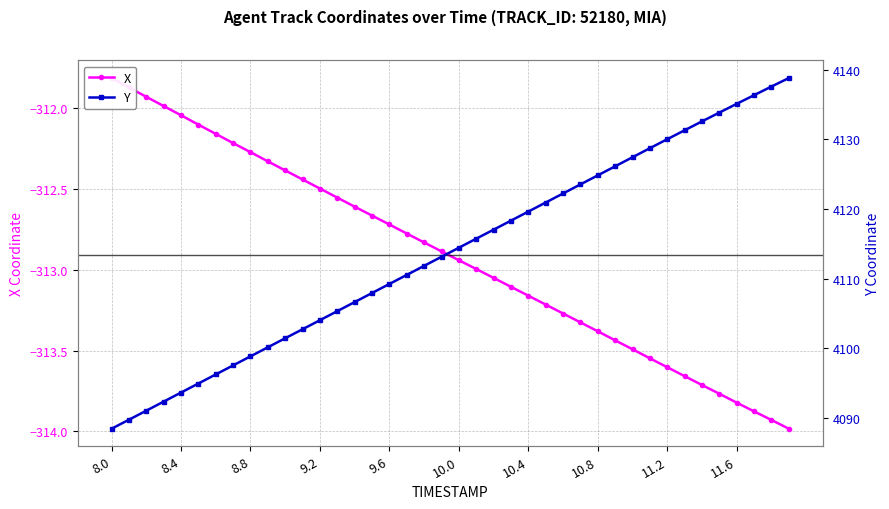

Is the value of Y at 11.2 greater than the value of X at 9.2?

Yes